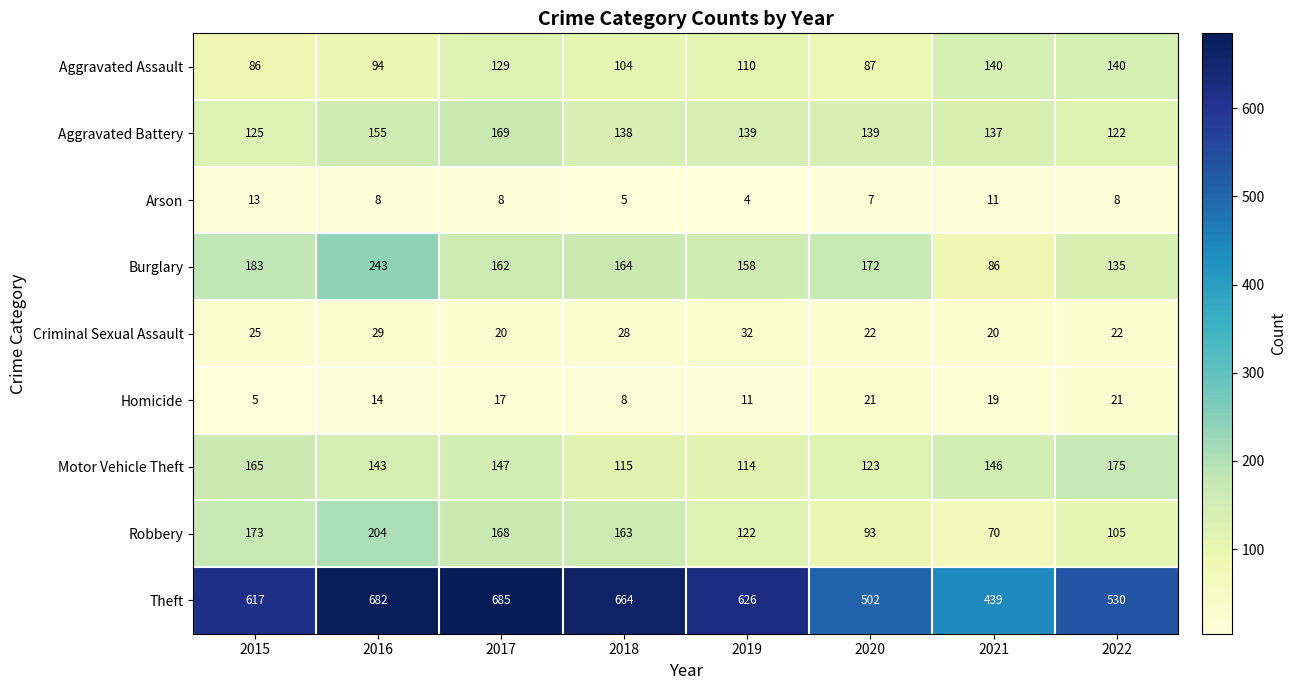

True or false: Aggravated Battery has a value of 190 at 2020.

False